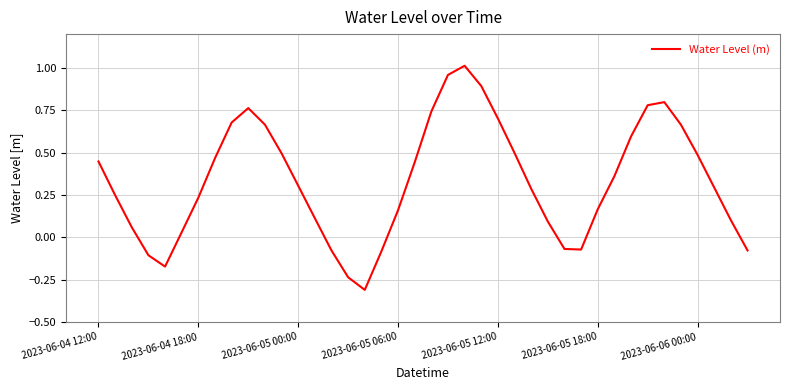

What is the difference between the maximum and minimum values?

1.3